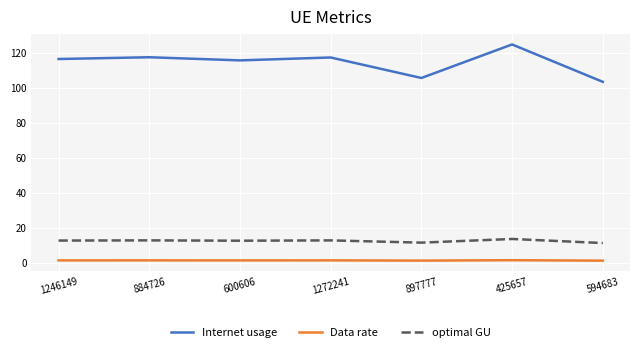

The value of Internet usage at 1246149 is 208.3. True or false?

False